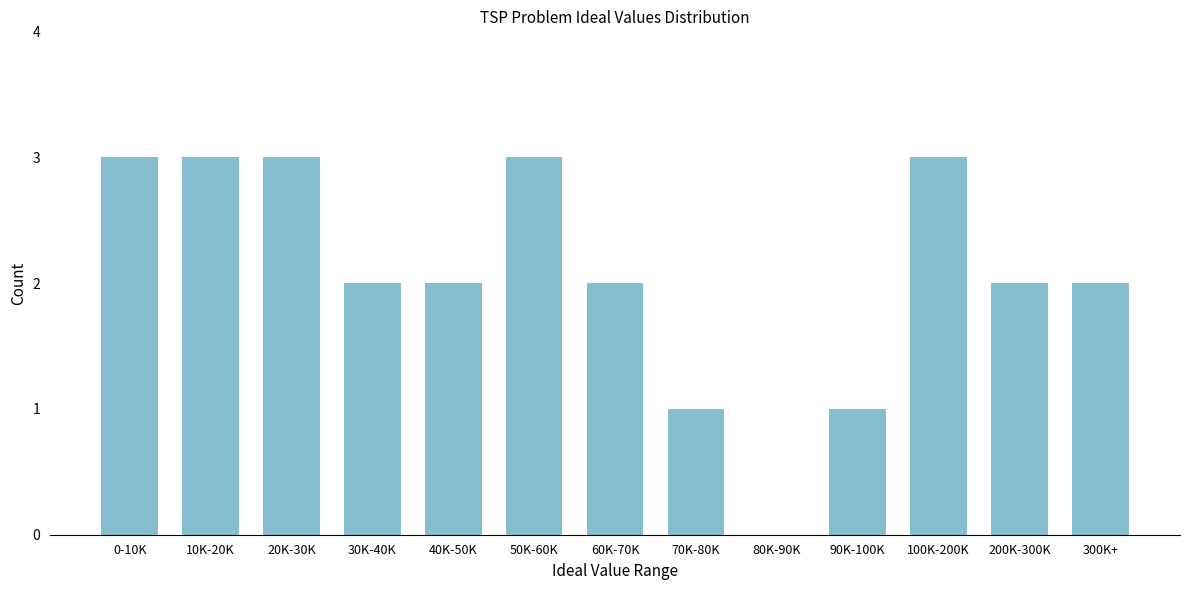

Reading left to right, list all the values displayed in this chart.

0-10K=3	10K-20K=3	20K-30K=3	30K-40K=2	40K-50K=2	50K-60K=3	60K-70K=2	70K-80K=1	80K-90K=0	90K-100K=1	100K-200K=3	200K-300K=2	300K+=2